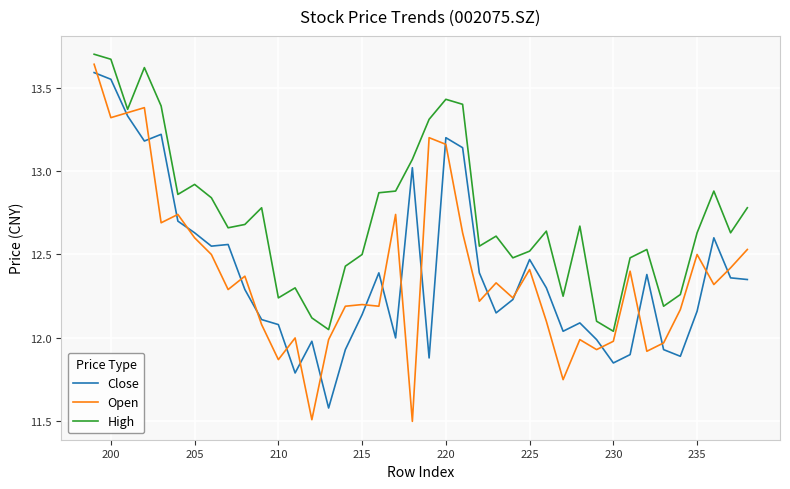

What is the difference between the maximum and minimum values in the High series?

1.7